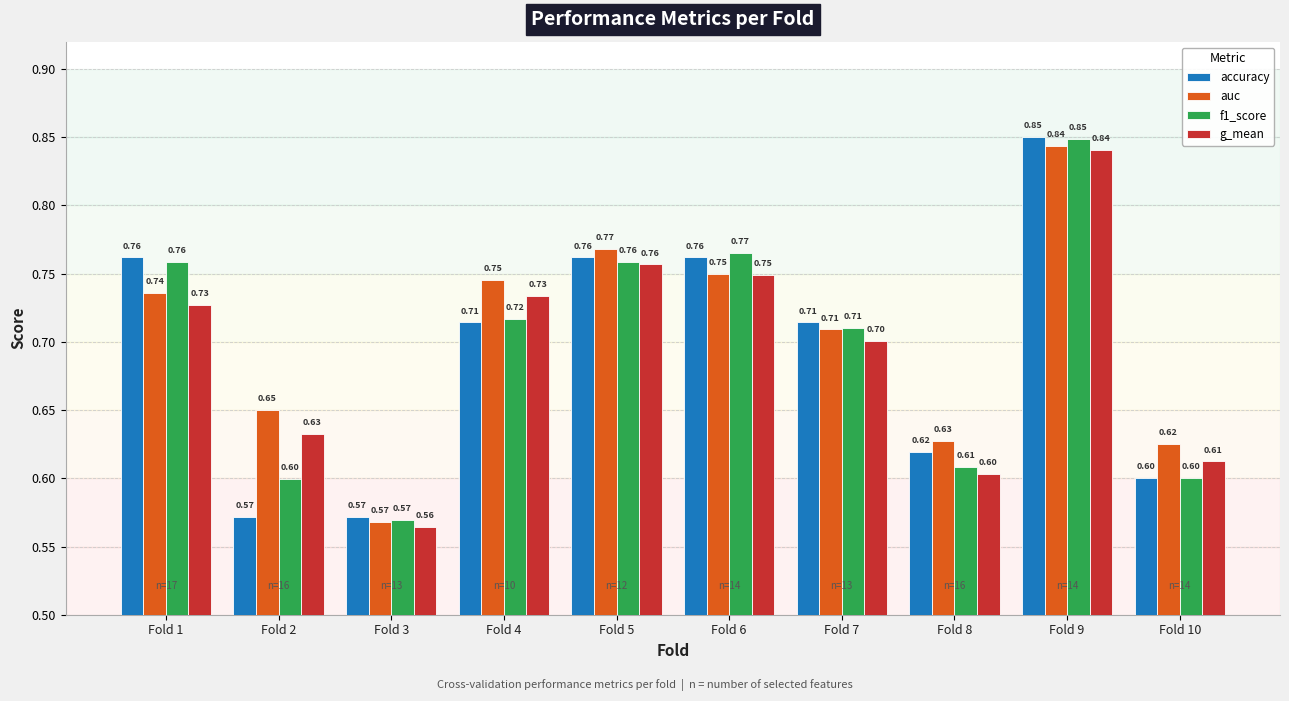

At which category does the chart reach its peak across all series?

Fold 9